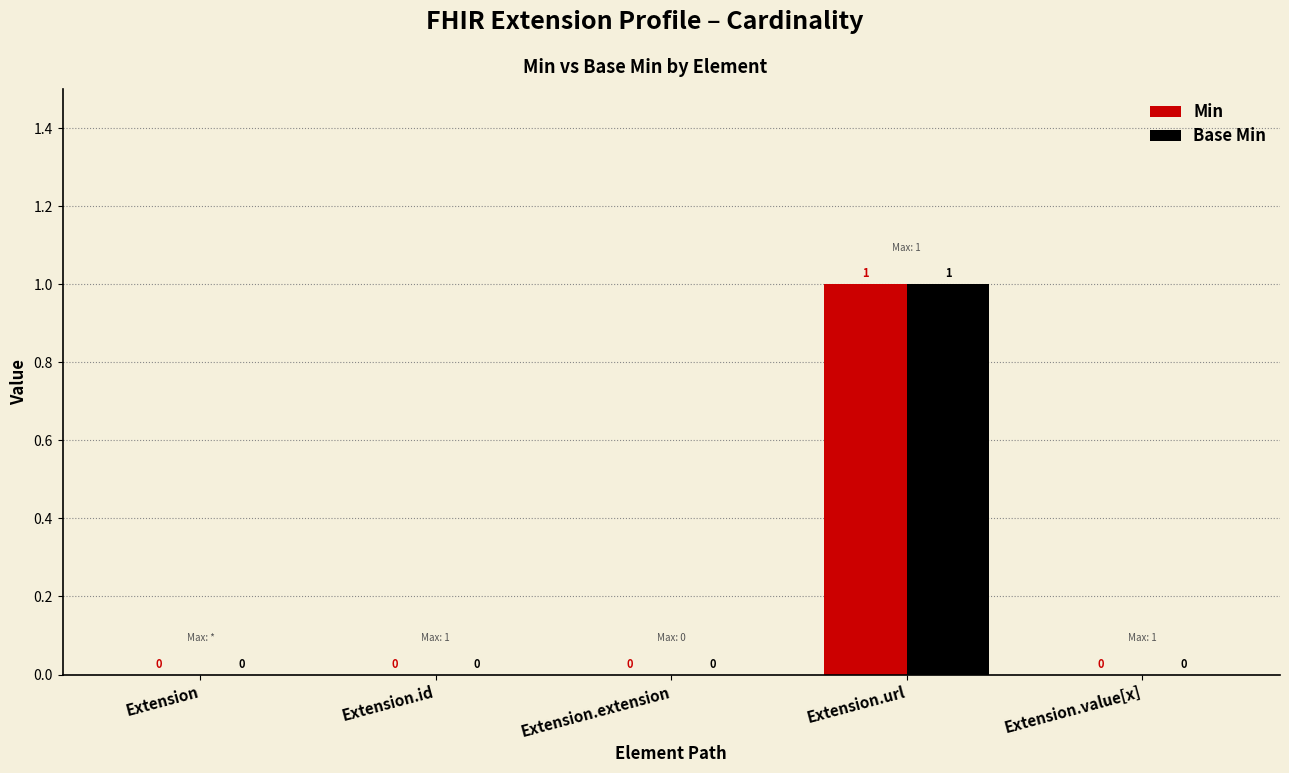

What are all the series names shown in the legend?

Min, Base Min